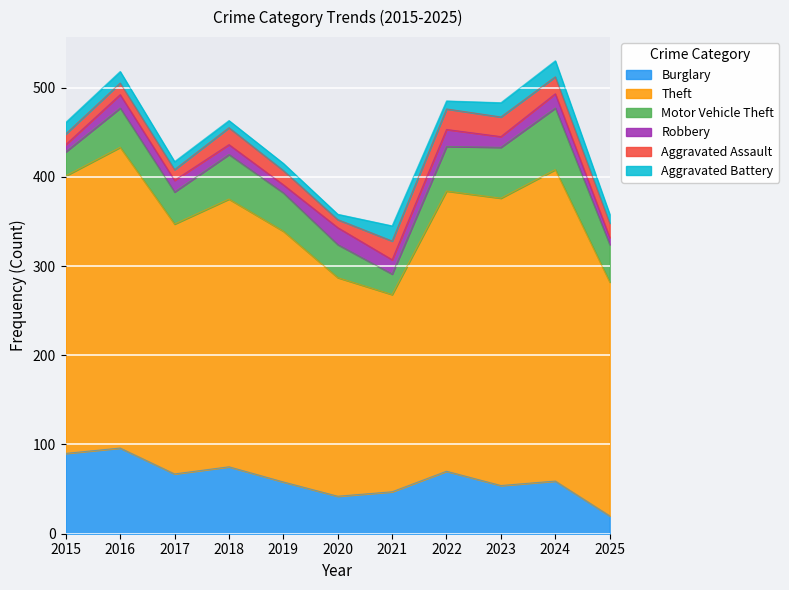

Is it true that Theft equals 281 at 2019?

True